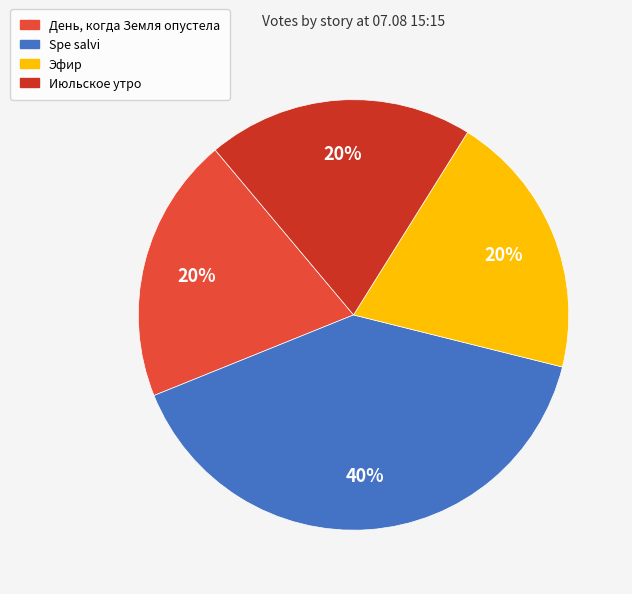

Is the sum of Эфир and Spe salvi greater than half?

Yes